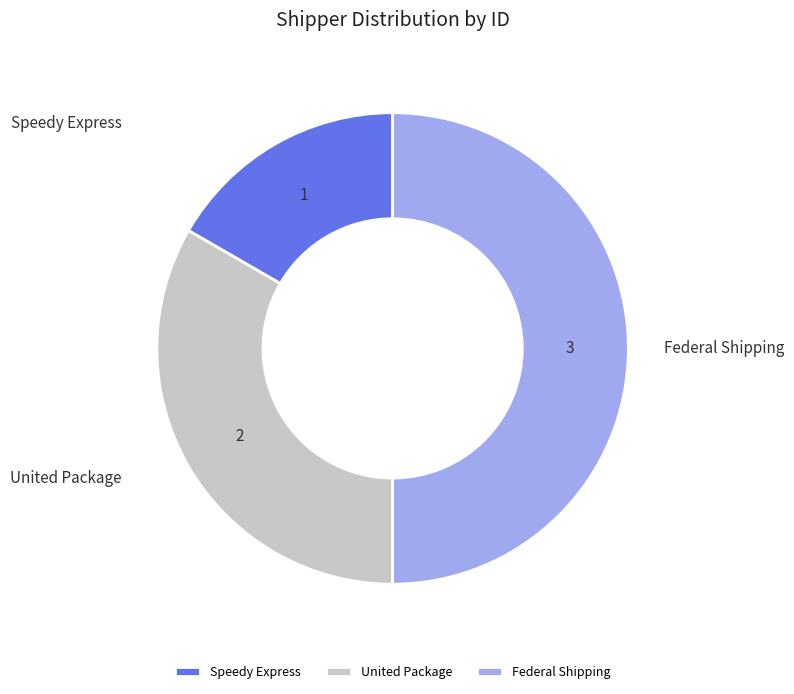

Which slice is the largest?

Federal Shipping